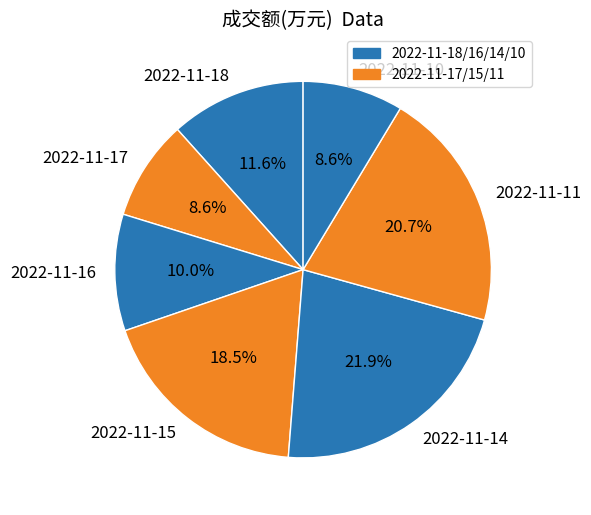

How many segments does this pie chart have?

7